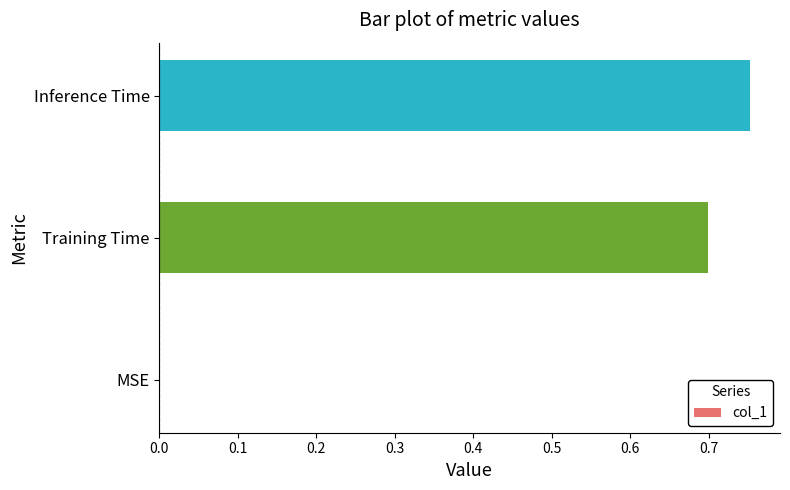

Which label corresponds to the largest value in the chart?

Inference Time